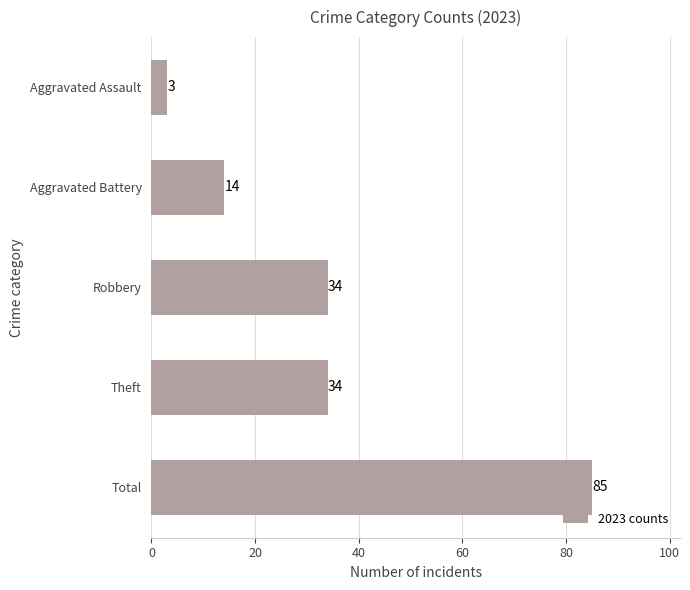

Is it true that the value at Robbery is 34?

True